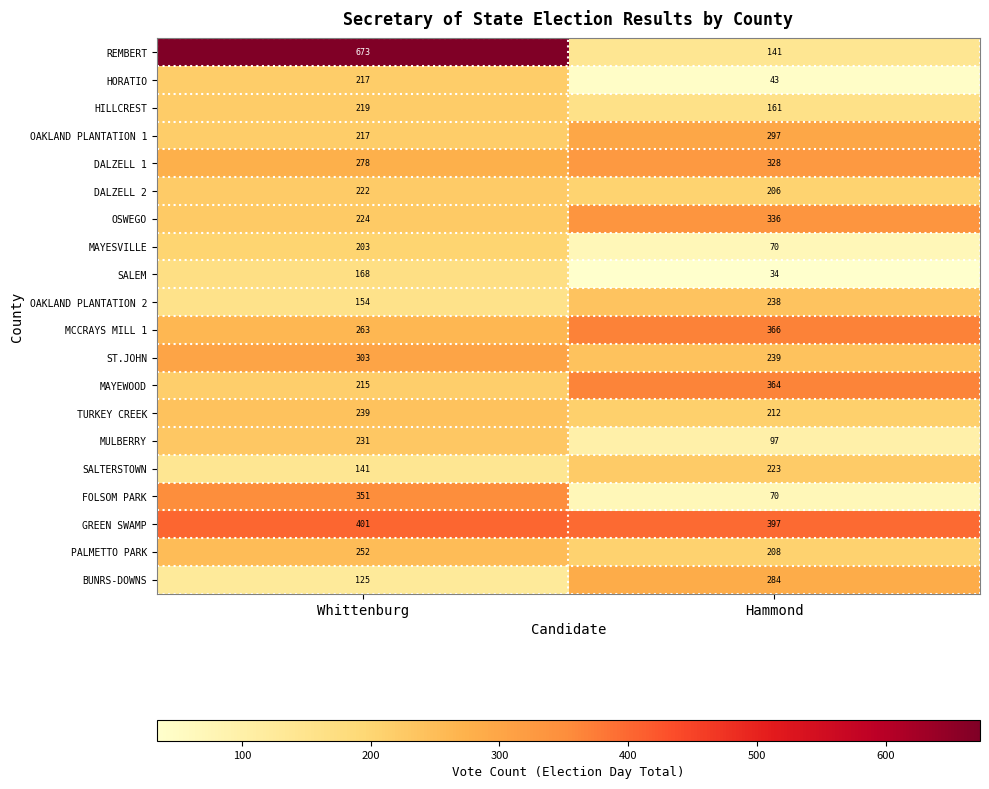

Between Whittenburg and Hammond, which series saw the biggest shift?

REMBERT